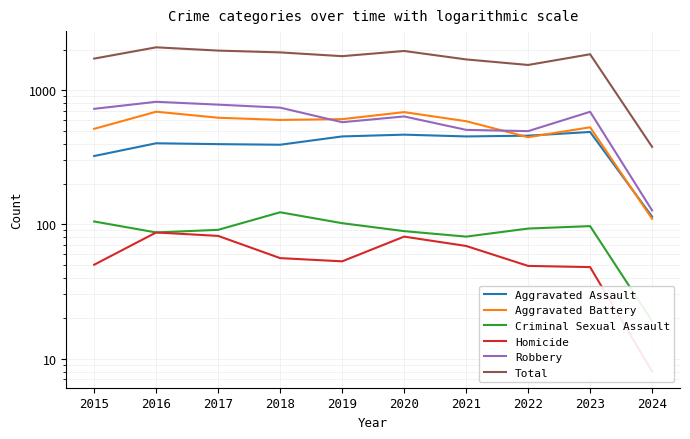

At which label does Total reach its peak?

2016